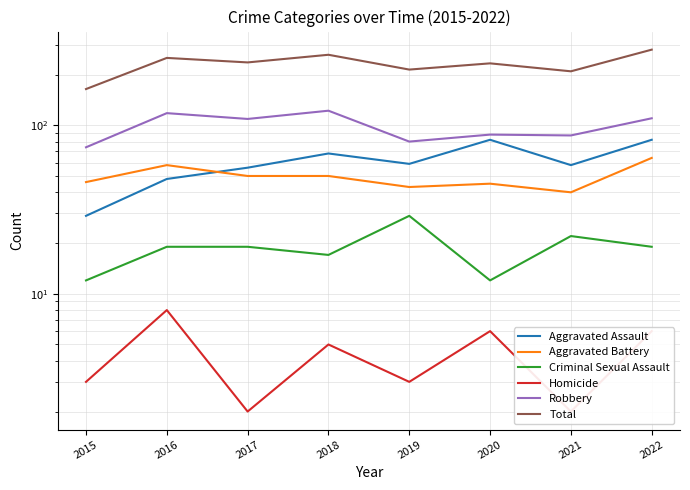

At 2018, list the series in order from smallest to largest.

Homicide, Criminal Sexual Assault, Aggravated Battery, Aggravated Assault, Robbery, Total